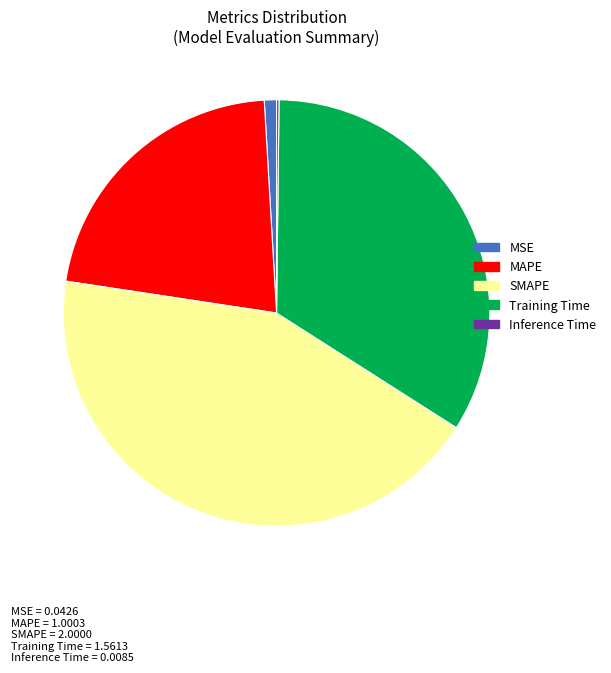

What is the largest slice in the pie chart?

SMAPE